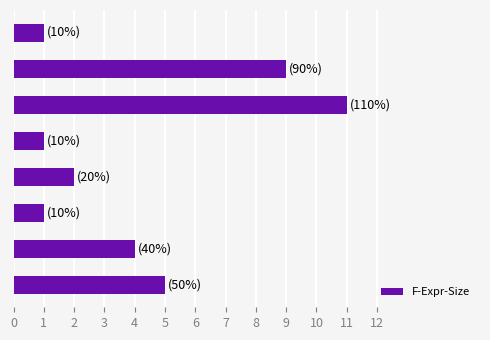

Reading bottom to top, list all the values displayed in this chart.

5	4	1	2	1	11	9	1